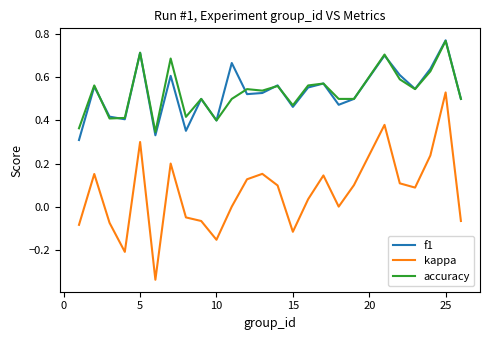

True or false: accuracy and kappa intersect in this chart.

False